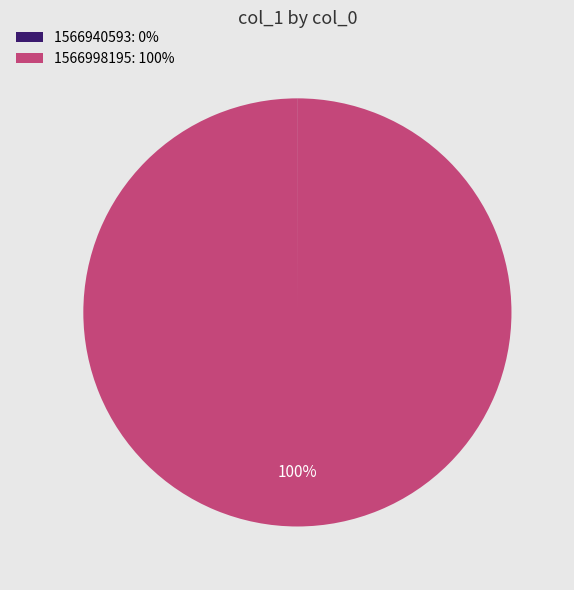

To the nearest percent, what is the average slice percentage?

50%